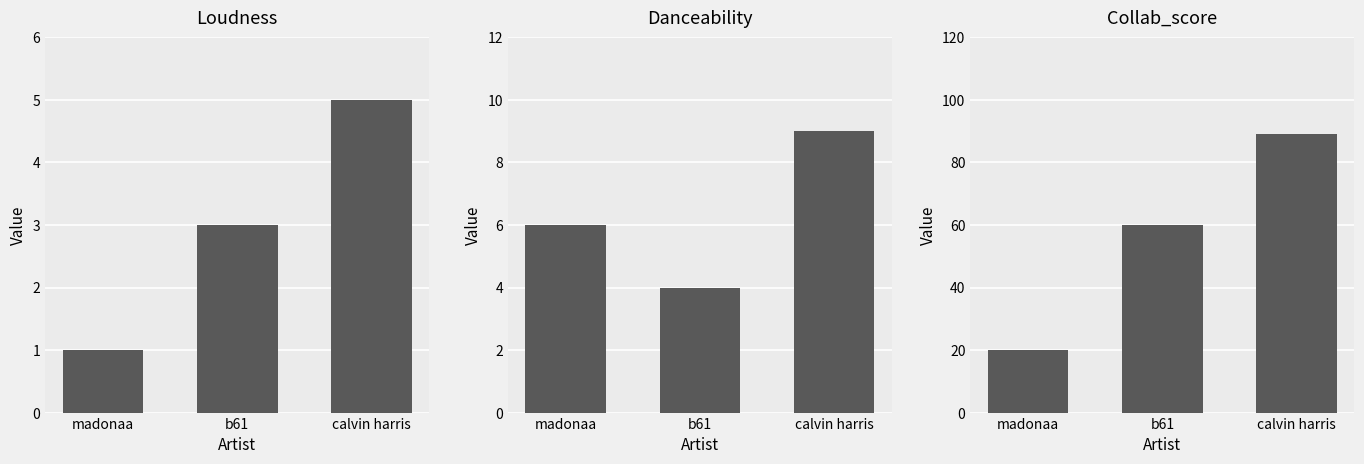

What is the value of the danceability bar at the 2nd from the left?

4